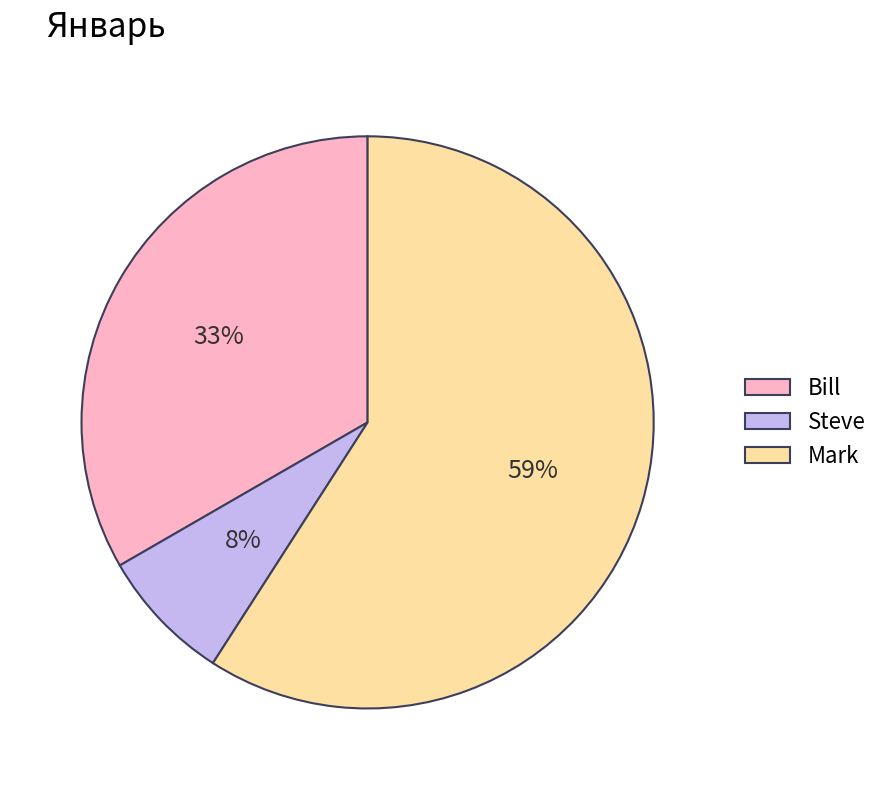

To the nearest percent, what is the combined percentage of Bill and Mark?

92%